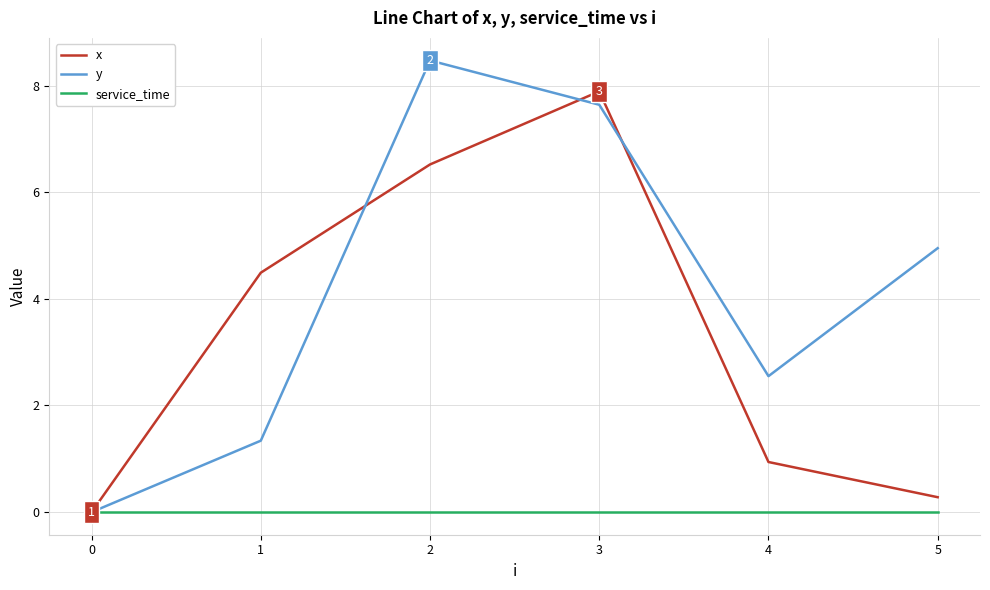

How many interior local peaks does the x series have?

1